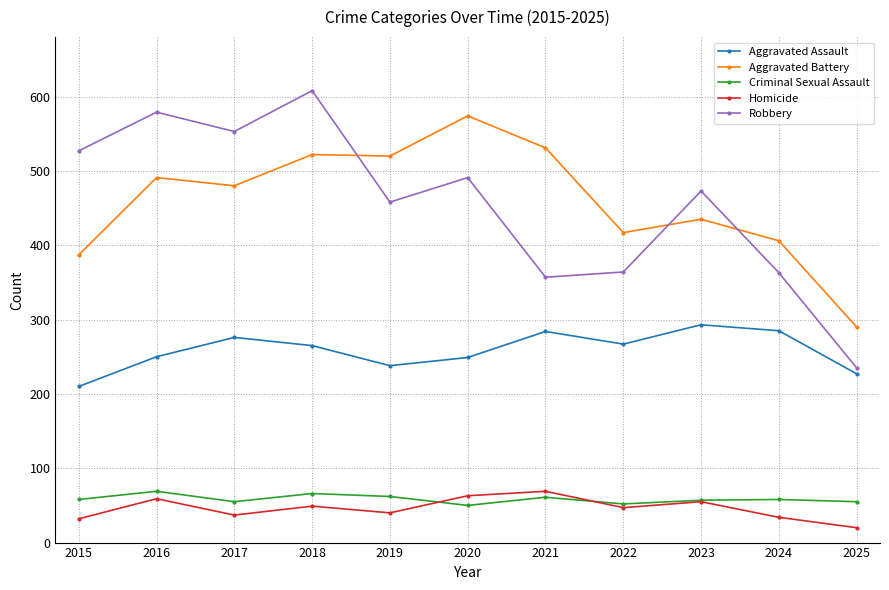

True or false: Homicide has a value of 14 at 2021.

False